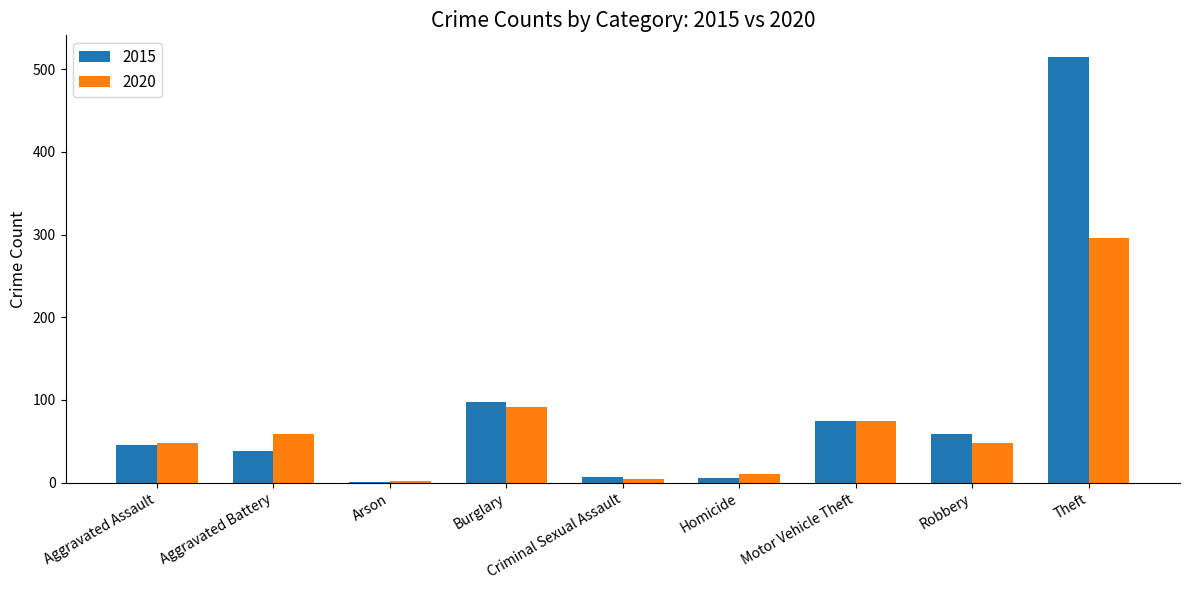

Between Aggravated Battery and Theft, which series saw the biggest shift?

2015